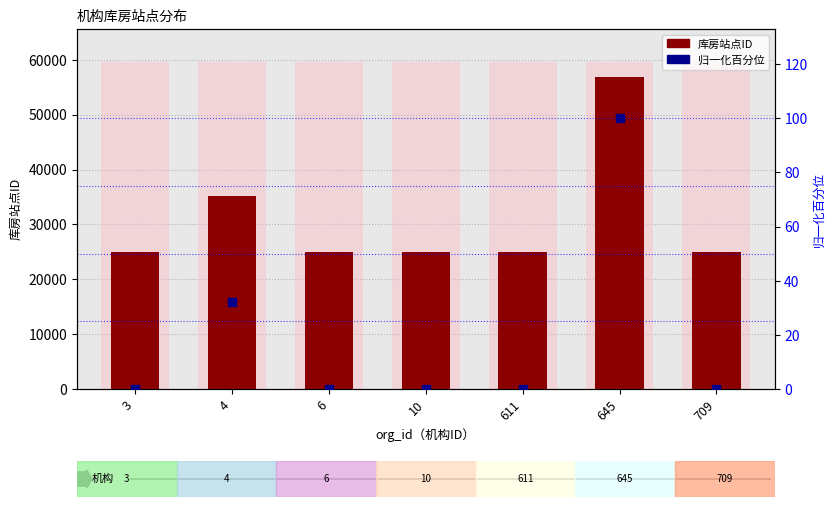

What are all the series names shown in the legend?

库房站点ID, 归一化百分位